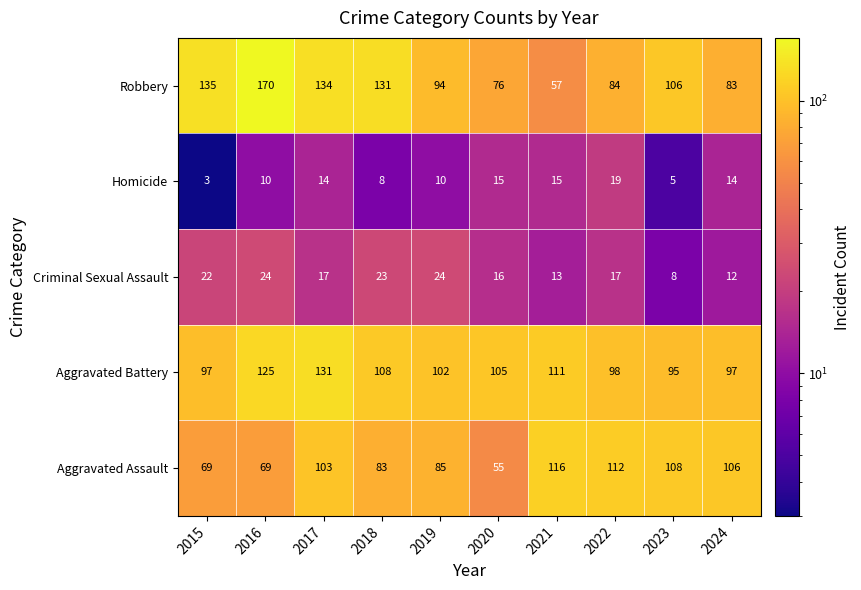

What is the maximum value shown in the chart?

170